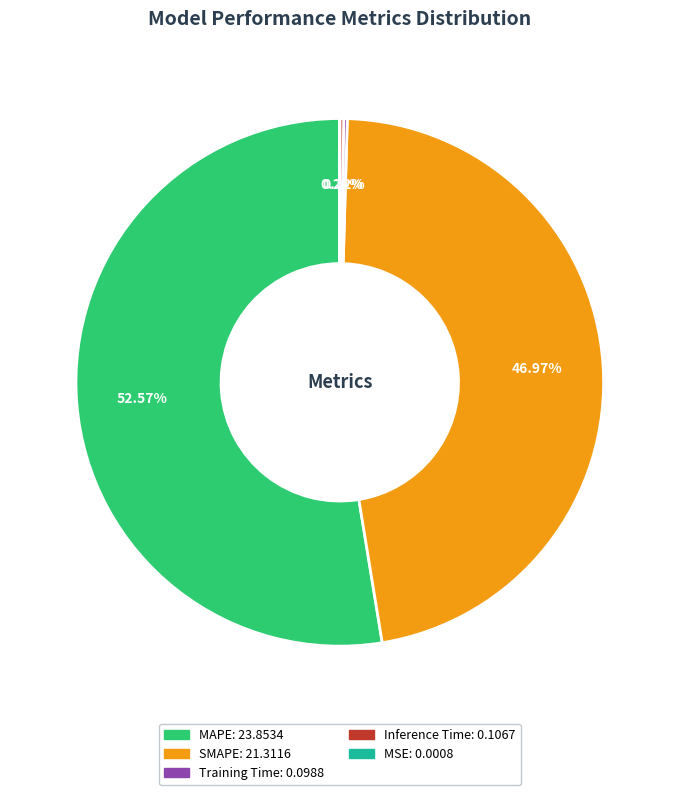

Combined, do SMAPE and MAPE account for over 50%?

Yes